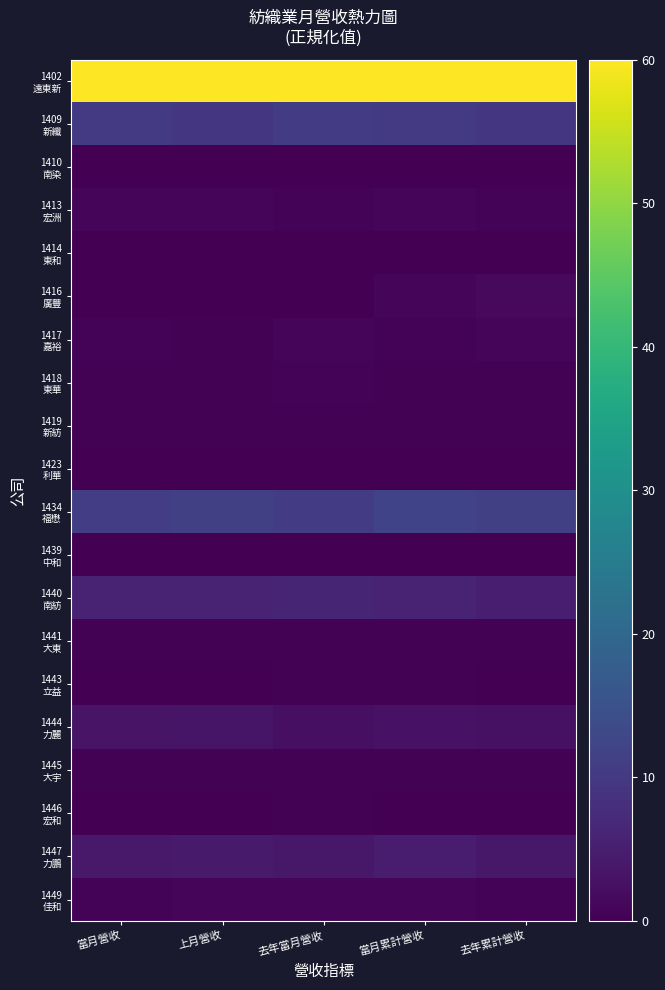

Count the number of data series in this chart.

20